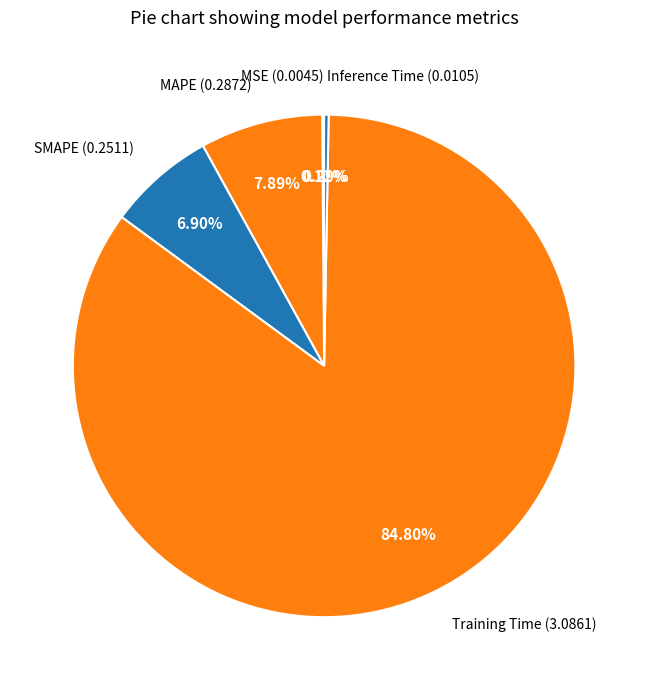

Which slice represents more than half of the pie?

Training Time